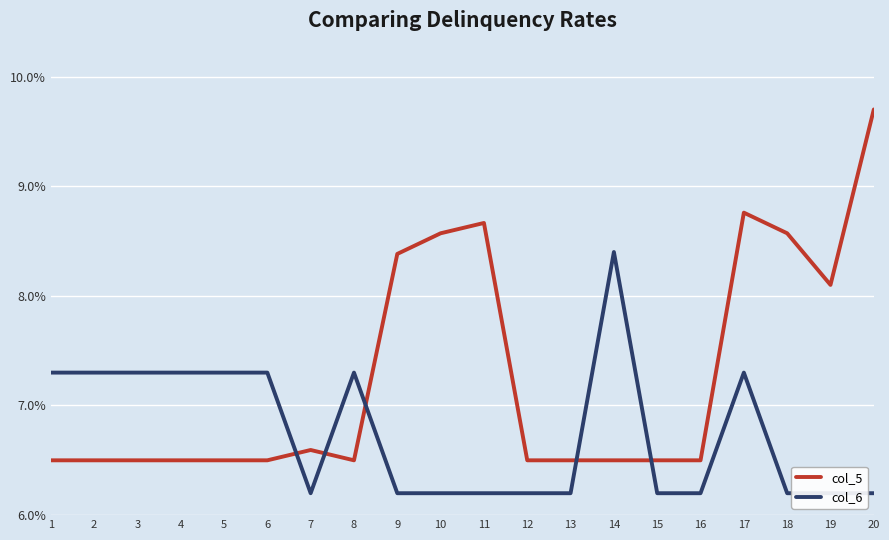

Which series ends up on top after the final intersection of col_5 and col_6?

col_5